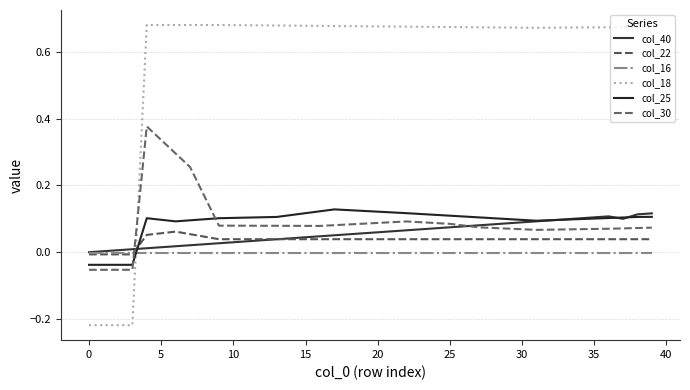

How many lines are shown in the chart?

6